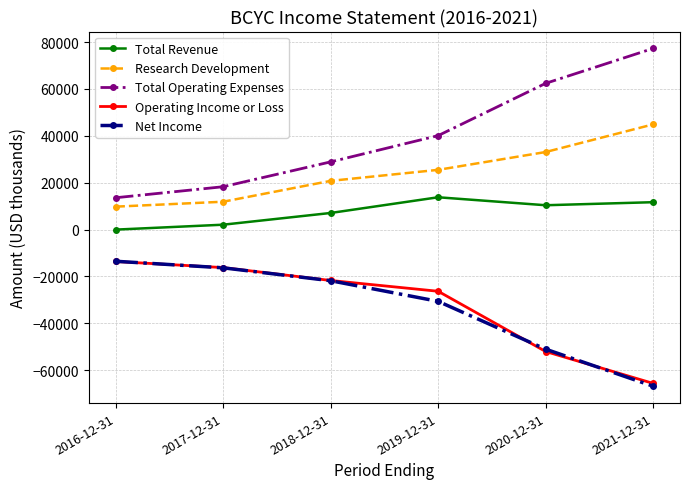

Is it true that Research Development equals 64518 at 2021-12-31?

False